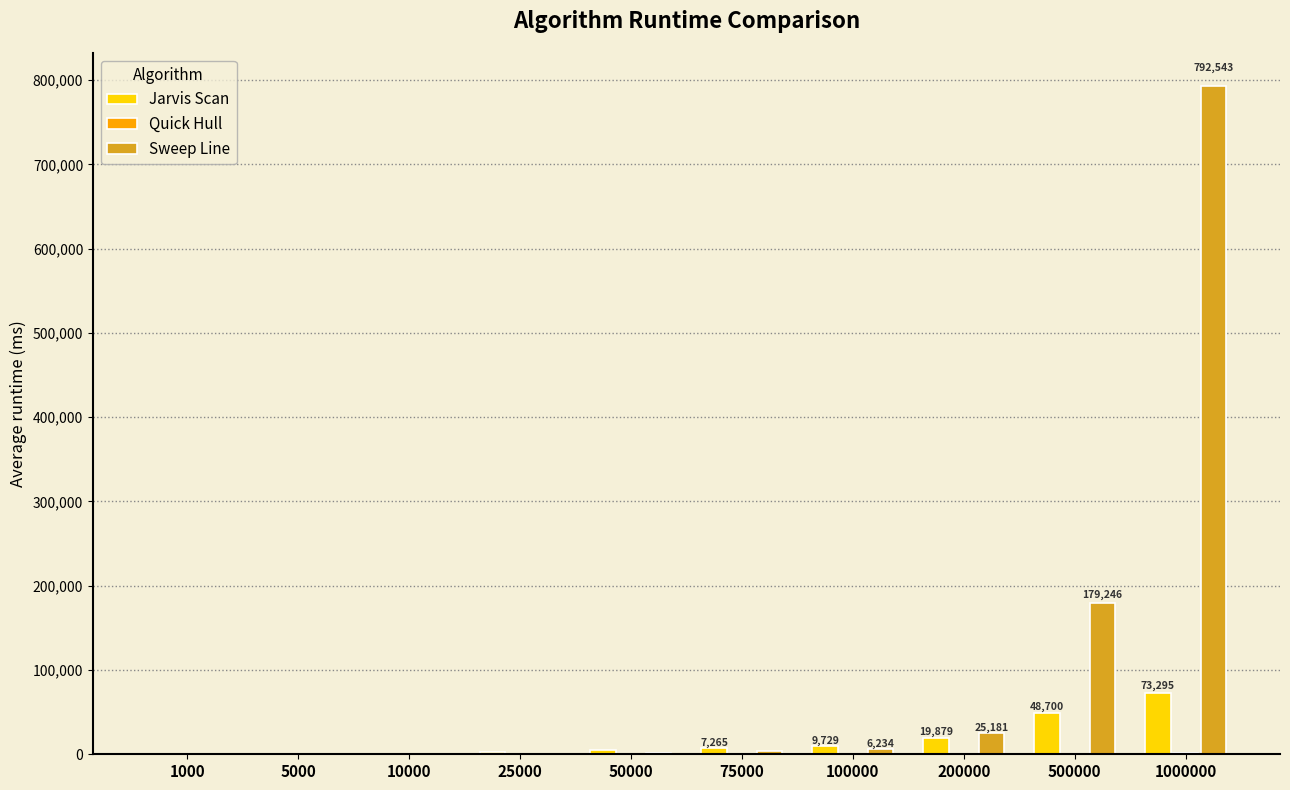

Which series has the largest total across all categories?

Sweep Line